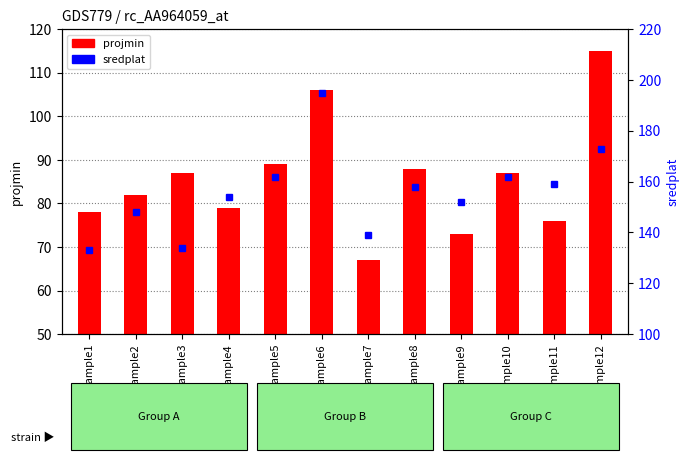

Is the value of projmin at Sample4 greater than the value of sredplat at Sample5?

No